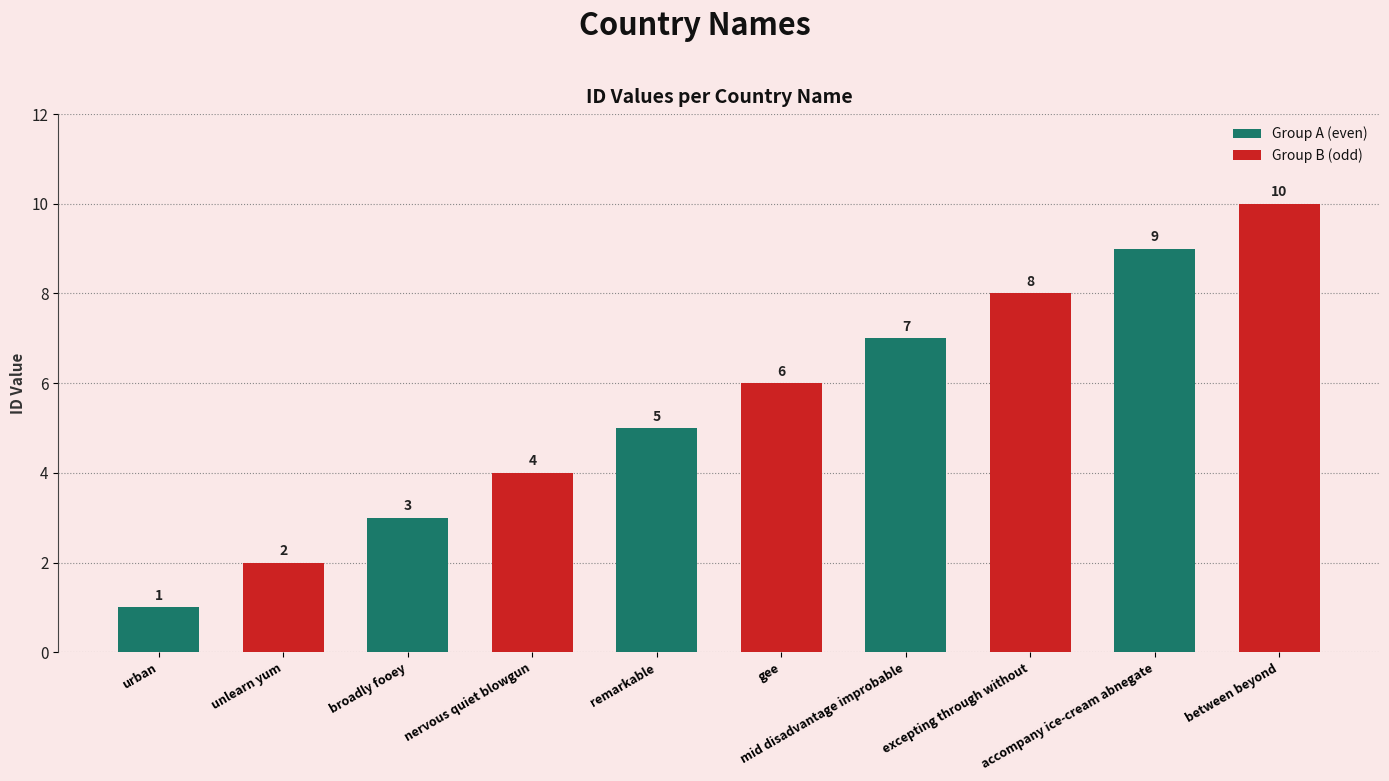

What is the difference between the second highest and minimum values in the Group A (even) series?

6